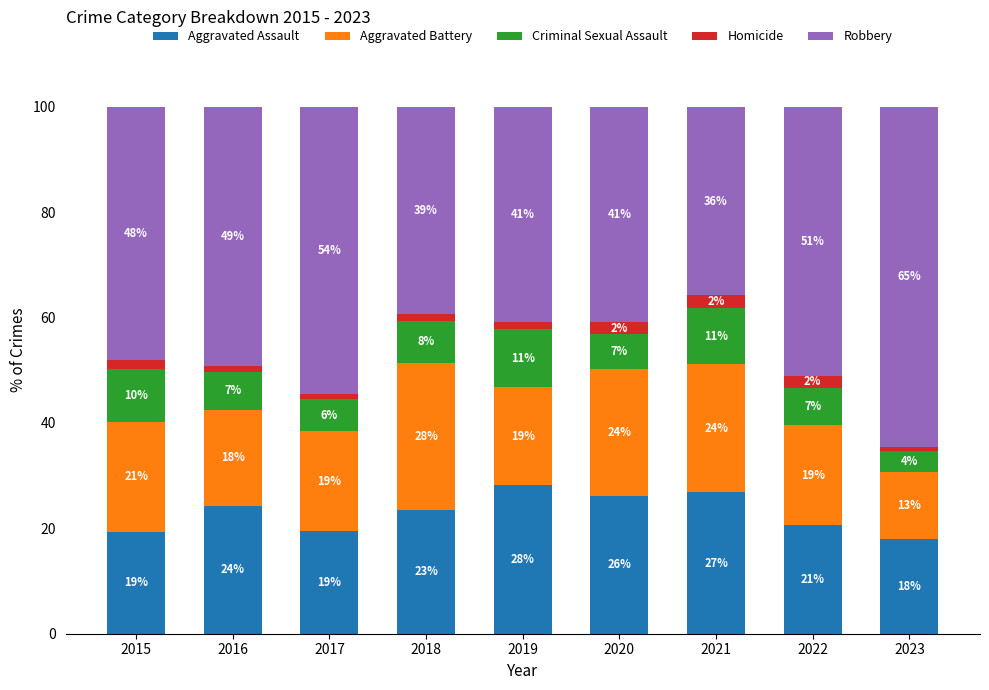

Is it true that Robbery equals 48.1 at 2015?

True